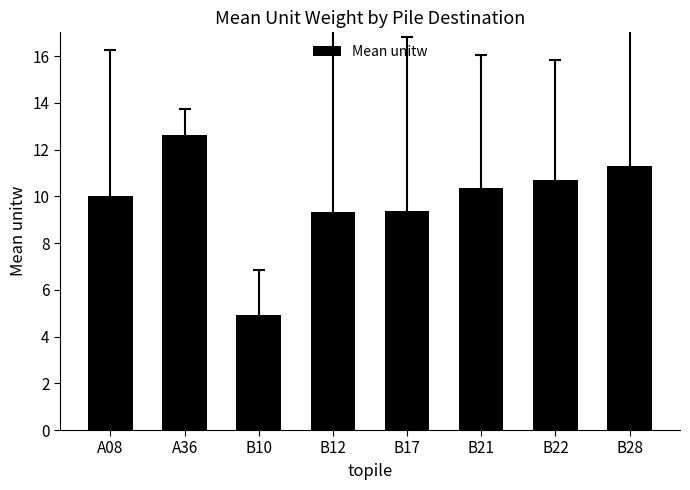

The value at B21 is 4.1. True or false?

False